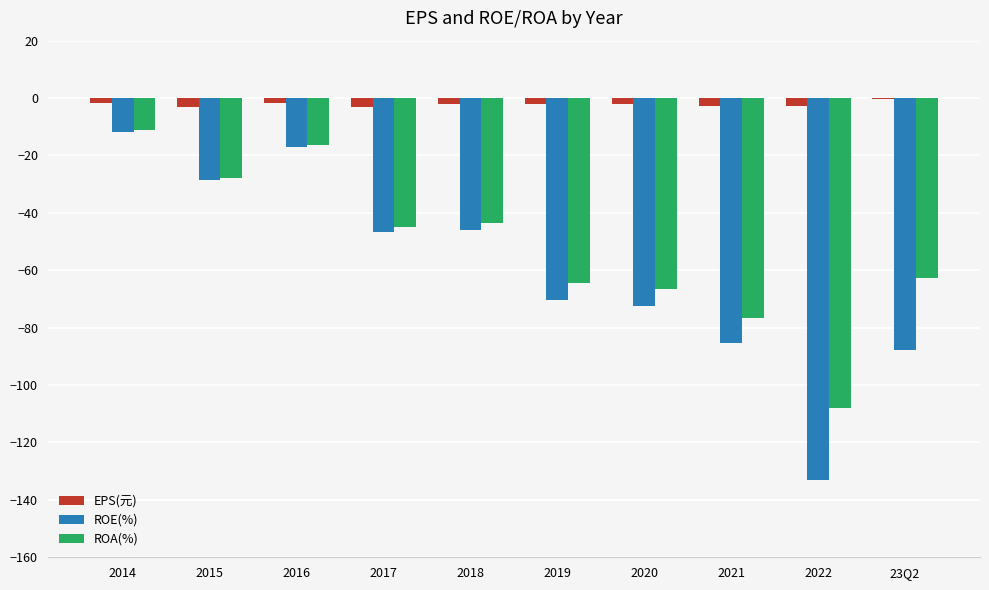

What is the sum of all ROA(%) values?

-521.9